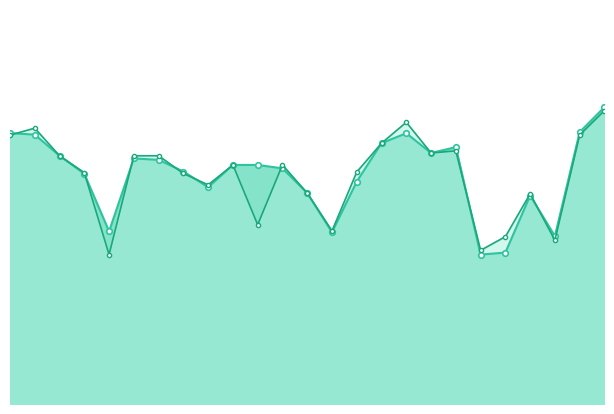

Which category has the lowest value in the accuracy_line series?

20